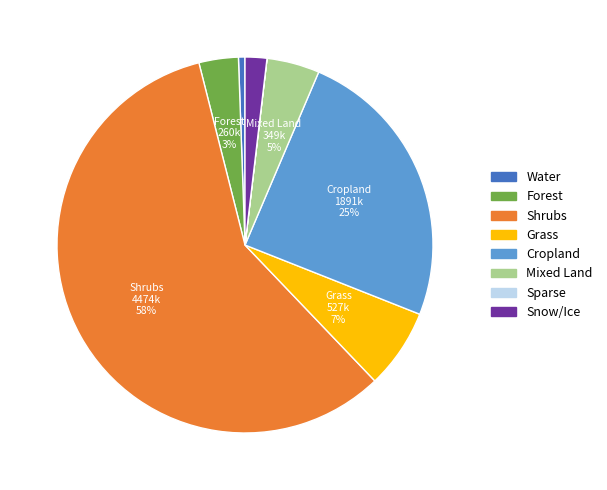

Do Water and Mixed Land together represent more than half of the pie?

No